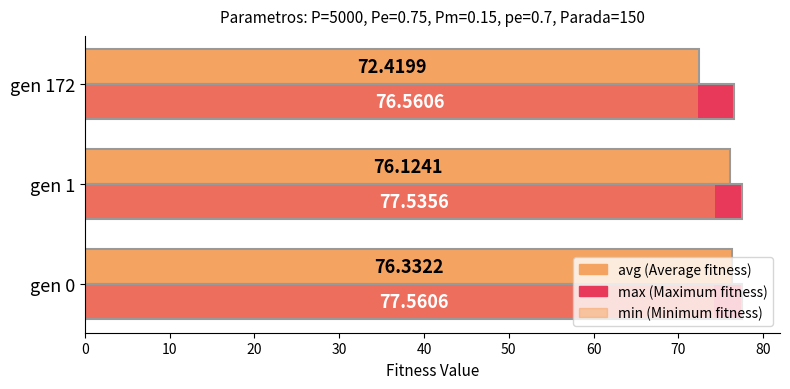

How many distinct data groups are displayed?

3